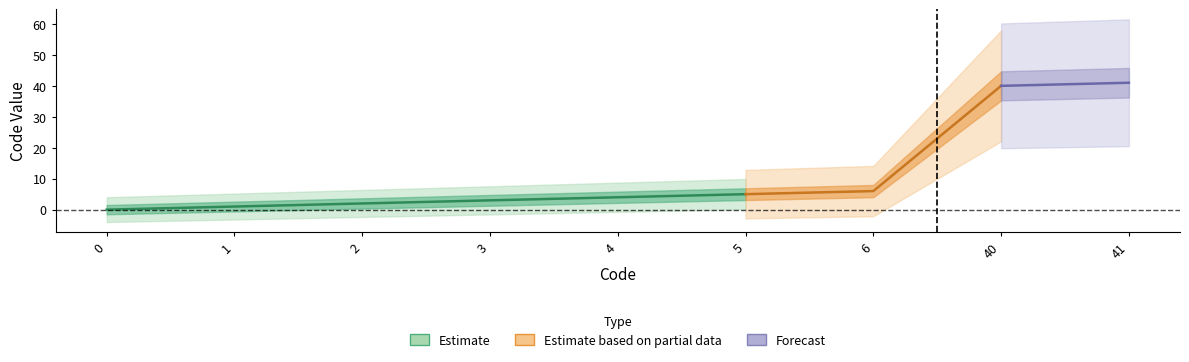

Does the chart display data point markers on the line(s)?

No